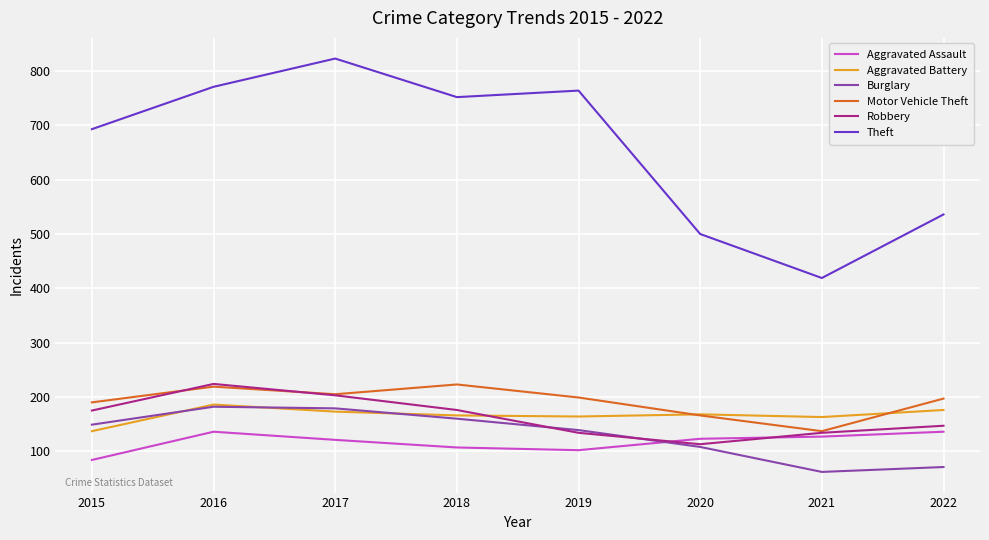

What is the difference between the maximum and minimum values in the Robbery series?

111